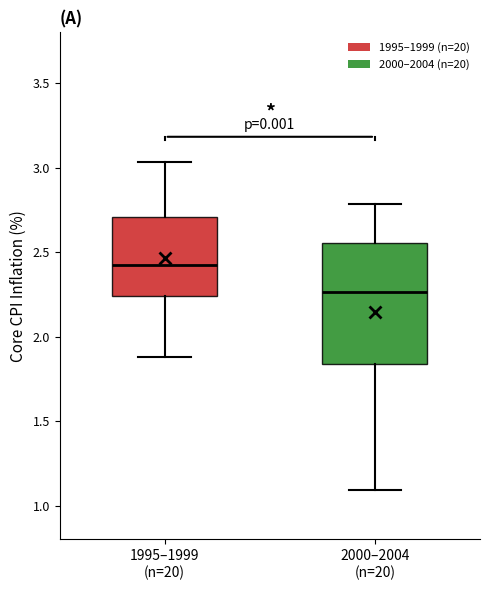

Where is the lower edge of the box for 2000–2004 (n=20) on the y-axis? The values are not printed on the chart, so give them approximately, as read against the axis.

1.85